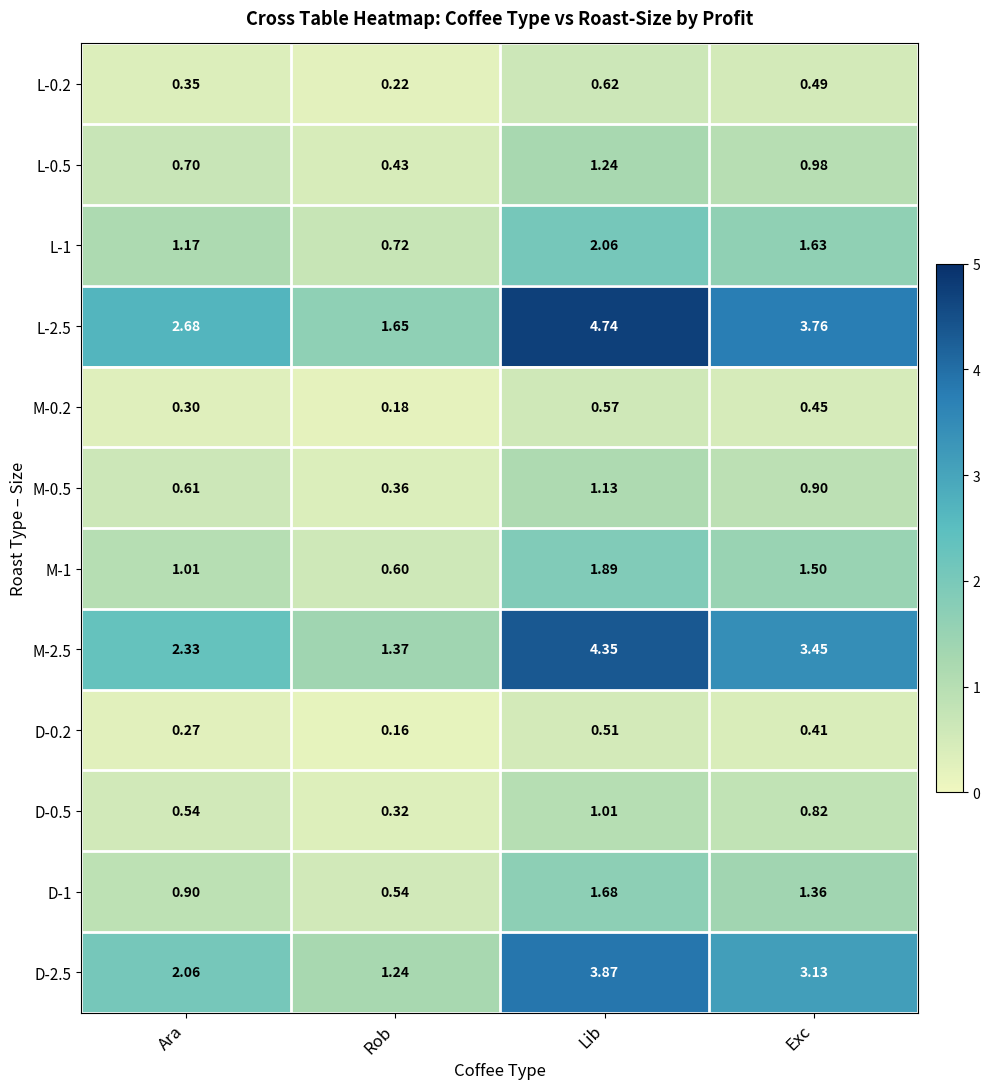

At which label does L-0.5 reach its peak?

Lib